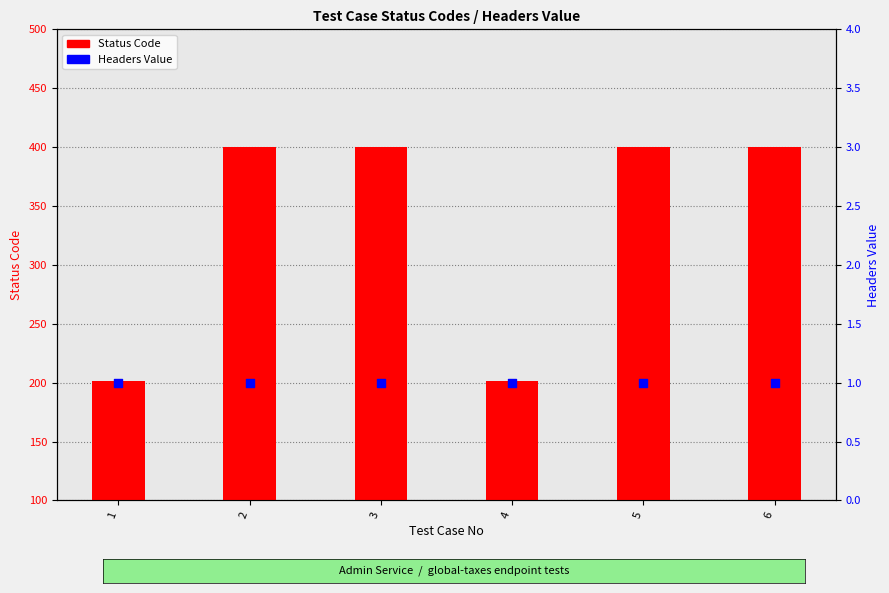

What is the total value across all series at 5?

401